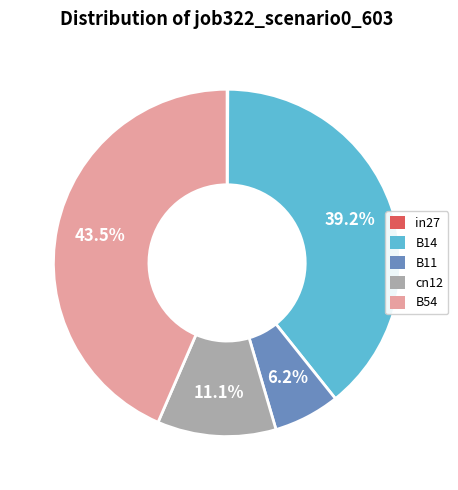

To the nearest percent, what is the difference between the largest and smallest slice percentages?

44%